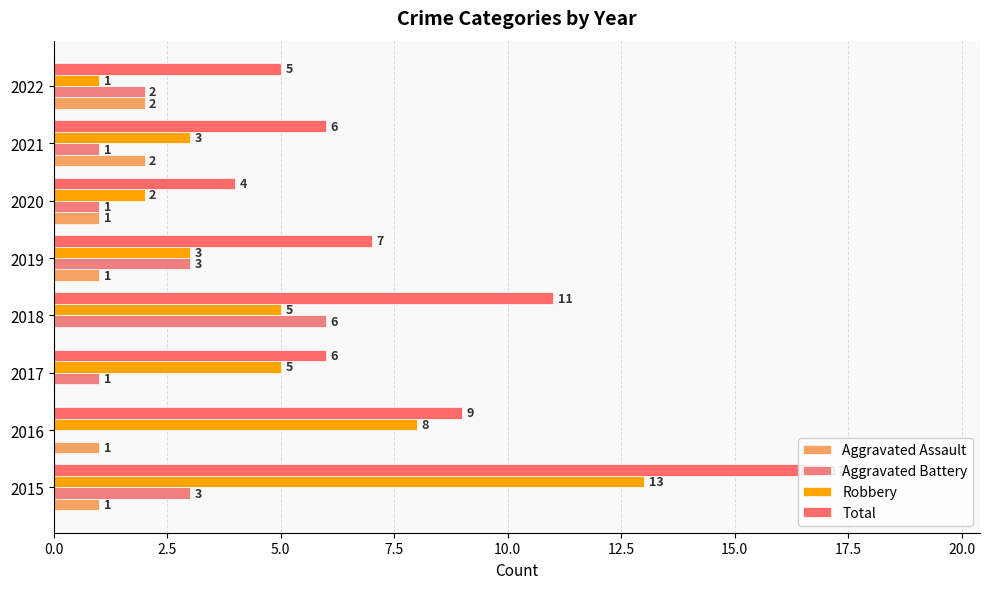

What is the sum of all Robbery values?

40